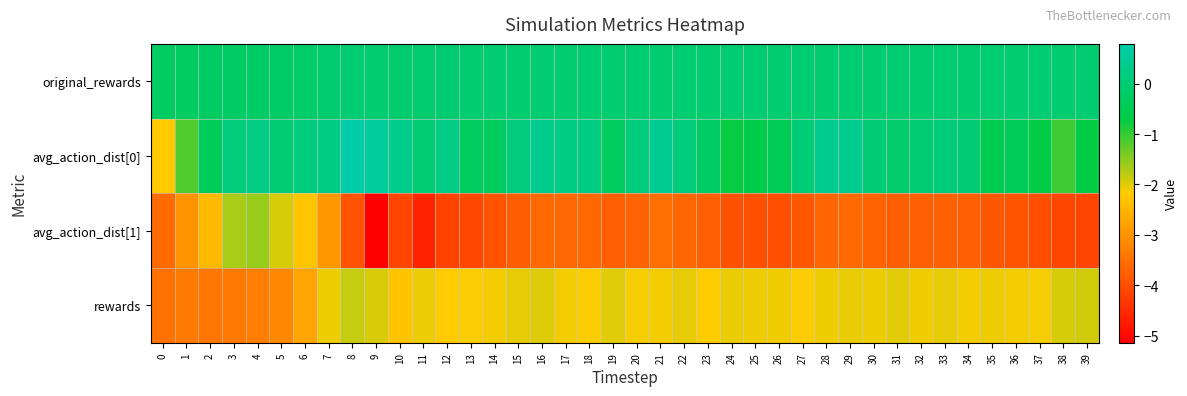

Reading left to right, list all the values displayed in this chart.

original_rewards: 0=-0.2	1=-0.2	2=-0.2	3=-0.2	4=-0.2	5=-0.2	6=-0.1	7=-0.1	8=-0.0	9=-0.0	10=-0.1	11=-0.1	12=-0.1	13=-0.1	14=-0.1	15=-0.0	16=-0.0	17=-0.0	18=-0.0	19=-0.0	20=-0.0	21=-0.0	22=-0.0	23=-0.0	24=-0.0	25=-0.0	26=-0.0	27=-0.0	28=-0.0	29=-0.0	30=-0.0	31=-0.0	32=-0.0	33=-0.0	34=-0.0	35=-0.0	36=-0.0	37=-0.0	38=-0.0	39=-0.0
avg_action_dist[0]: 0=-2.2	1=-1.2	2=-0.4	3=0.1	4=0.3	5=0.0	6=0.1	7=0.2	8=0.8	9=0.6	10=0.3	11=-0.0	12=0.3	13=-0.3	14=-0.3	15=0.1	16=0.4	17=0.3	18=0.2	19=-0.3	20=0.1	21=0.5	22=0.1	23=-0.2	24=-0.7	25=-0.6	26=-0.4	27=0.0	28=0.4	29=0.4	30=0.0	31=-0.1	32=0.0	33=0.1	34=0.0	35=-0.5	36=-0.4	37=-0.7	38=-1.1	39=-0.7
avg_action_dist[1]: 0=-3.6	1=-3.0	2=-2.4	3=-1.7	4=-1.6	5=-1.9	6=-2.2	7=-2.9	8=-3.9	9=-5.1	10=-4.1	11=-4.6	12=-4.2	13=-4.1	14=-3.9	15=-3.8	16=-3.6	17=-3.6	18=-3.6	19=-3.8	20=-3.7	21=-3.5	22=-3.7	23=-3.7	24=-3.9	25=-4.0	26=-4.0	27=-3.9	28=-3.7	29=-3.6	30=-3.7	31=-3.8	32=-3.8	33=-3.7	34=-3.7	35=-3.9	36=-3.9	37=-4.0	38=-4.1	39=-4.1
rewards: 0=-3.5	1=-3.4	2=-3.4	3=-3.4	4=-3.3	5=-3.2	6=-2.8	7=-2.1	8=-1.8	9=-2.0	10=-2.3	11=-2.1	12=-2.2	13=-2.1	14=-2.1	15=-2.0	16=-2.0	17=-2.1	18=-2.1	19=-2.0	20=-2.1	21=-2.1	22=-2.0	23=-2.2	24=-2.1	25=-2.1	26=-2.1	27=-2.1	28=-2.1	29=-2.0	30=-2.1	31=-2.0	32=-2.1	33=-2.0	34=-2.1	35=-2.1	36=-2.1	37=-2.1	38=-1.9	39=-1.9